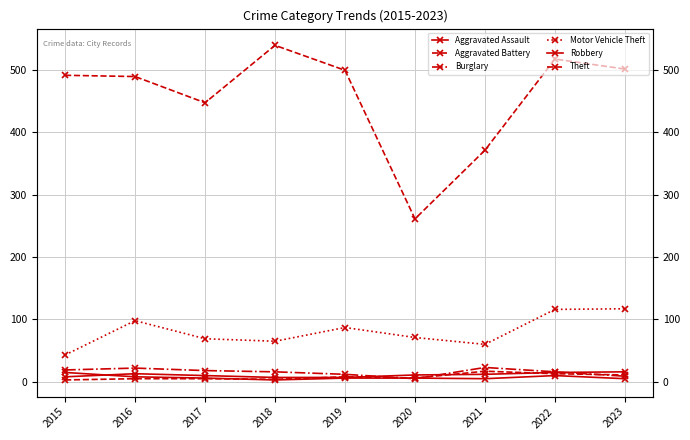

Reading left to right, what are all the values shown in this chart?

Aggravated Assault: 8	13	10	7	7	11	12	15	16
Aggravated Battery: 3	5	5	4	8	6	17	13	11
Burglary: 19	22	18	16	12	5	23	16	9
Motor Vehicle Theft: 43	98	69	65	87	71	60	116	117
Robbery: 15	8	6	3	6	6	5	10	5
Theft: 491	489	447	539	499	261	371	517	501